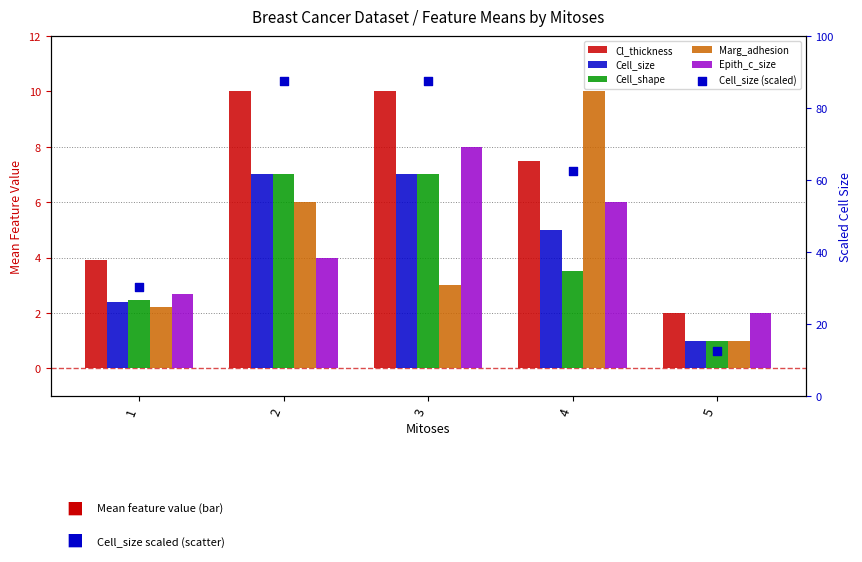

Which series contains the highest Y value?

Cell_size (scaled)